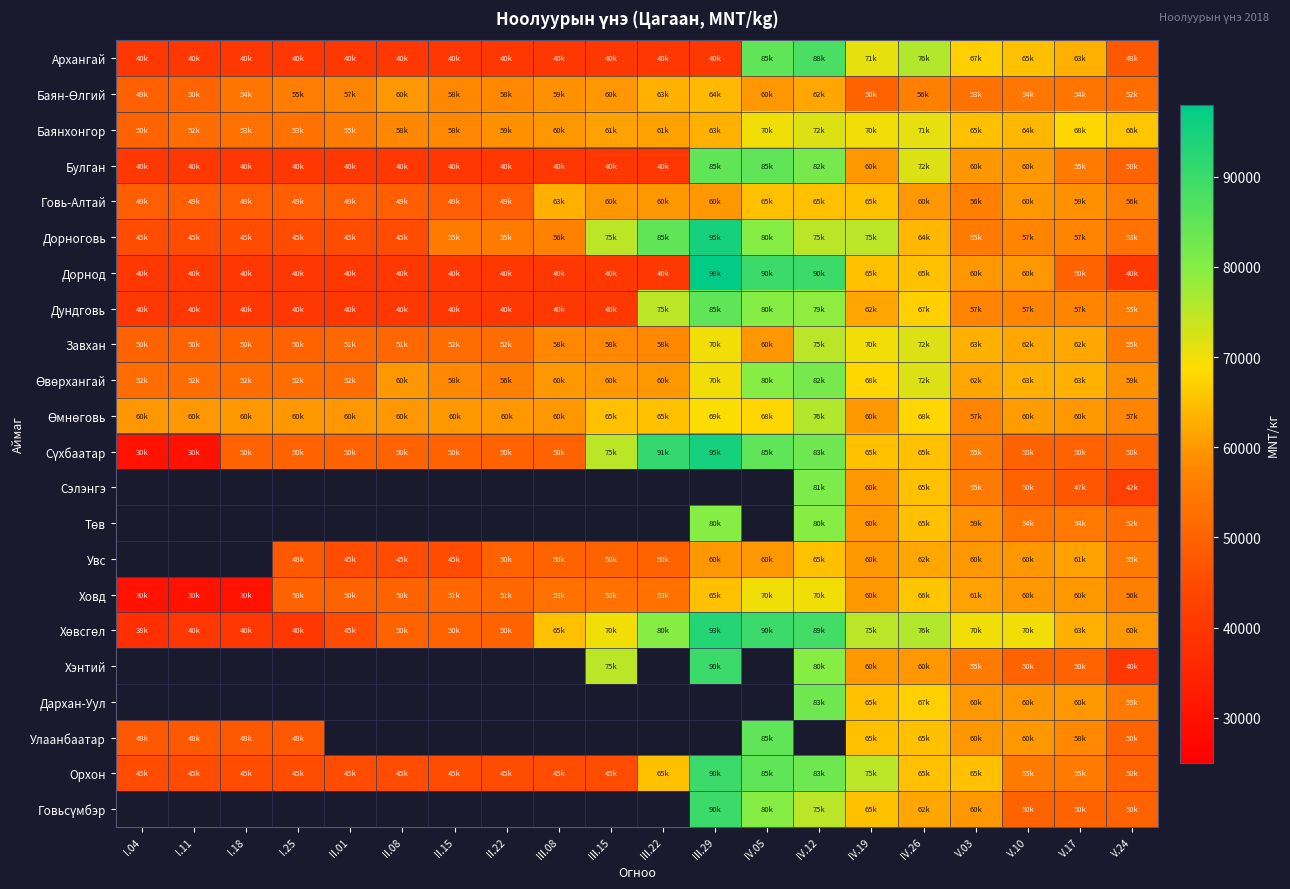

The value of Говь-Алтай at V.03 is 73640.5. True or false?

False